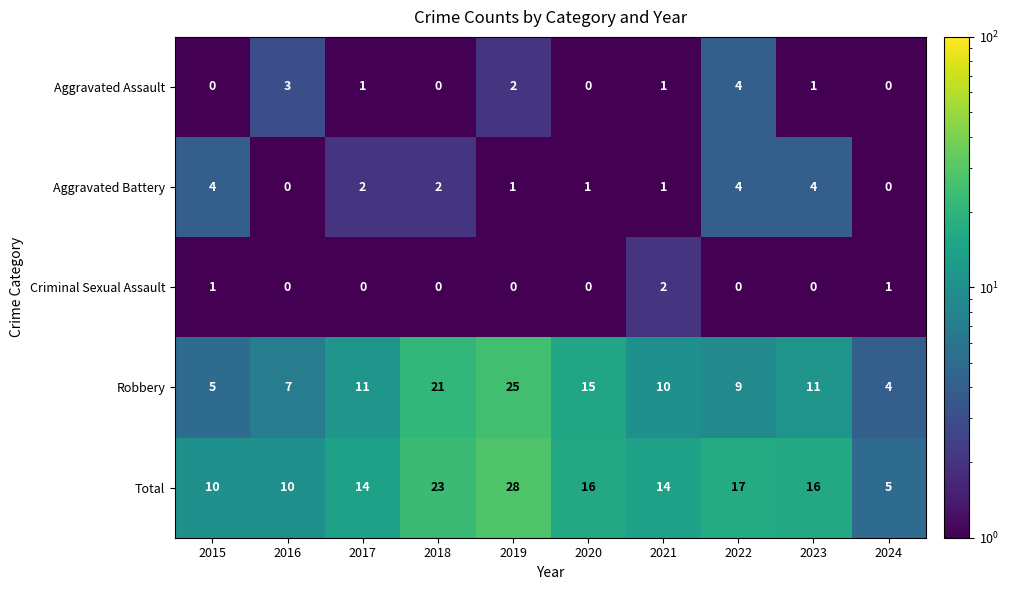

How many values in Aggravated Assault are above zero?

6